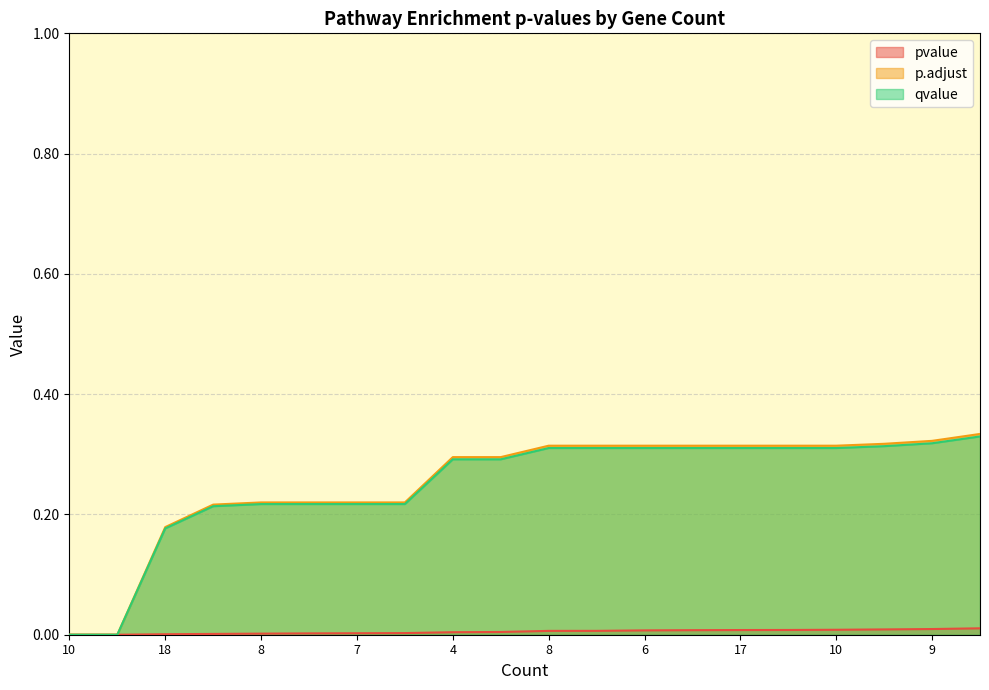

List the labels in order of qvalue value, smallest first.

10, 10, 18, 19, 8, 4, 7, 11, 4, 15, 8, 13, 6, 18, 17, 8, 10, 4, 9, 8